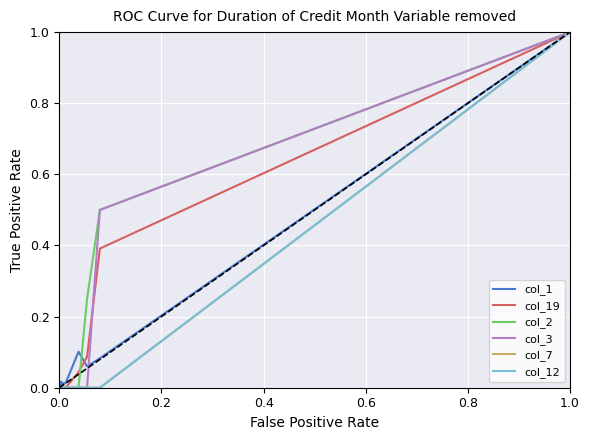

What are all the series names shown in the legend?

col_1, col_19, col_2, col_3, col_7, col_12